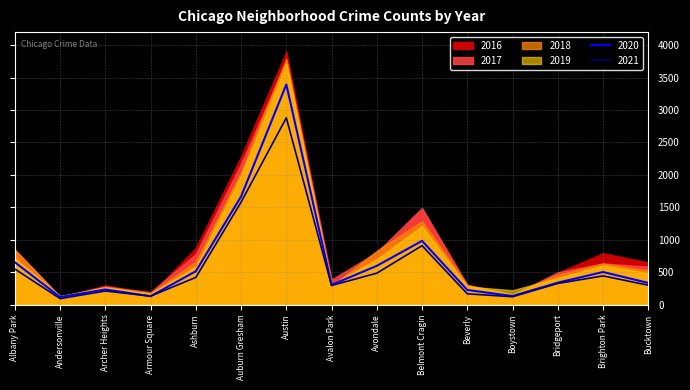

At how many categories does at least one series exceed 2054?

2